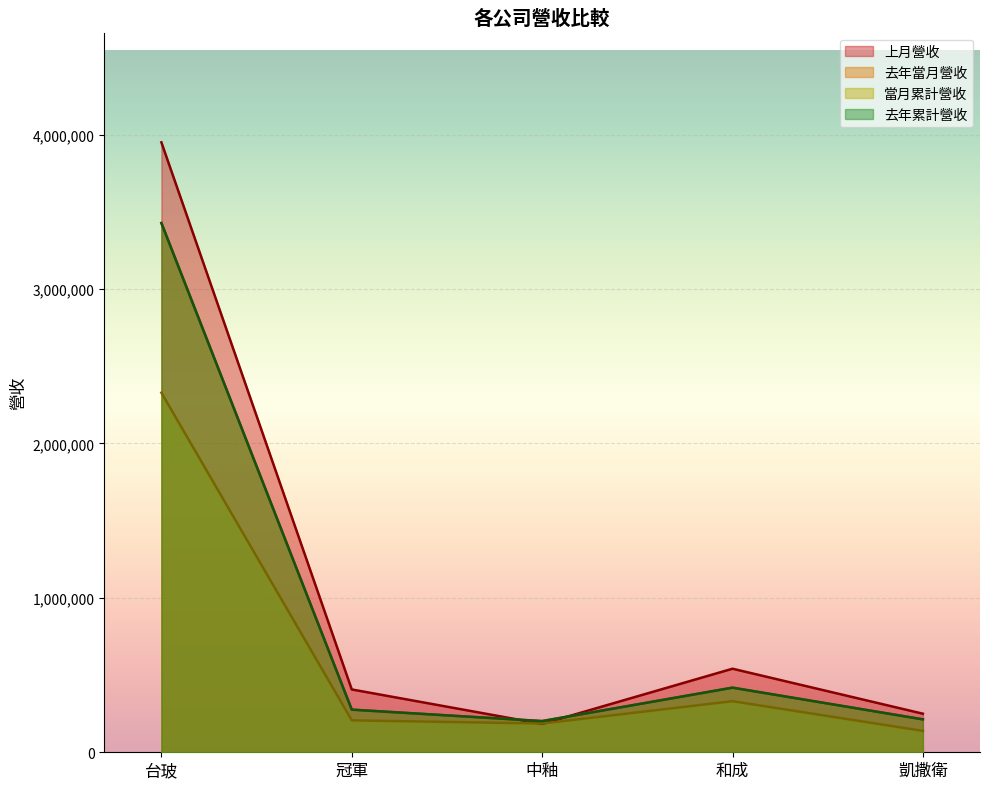

What is the difference between the maximum and second lowest values in the 當月累計營收 series?

2142641